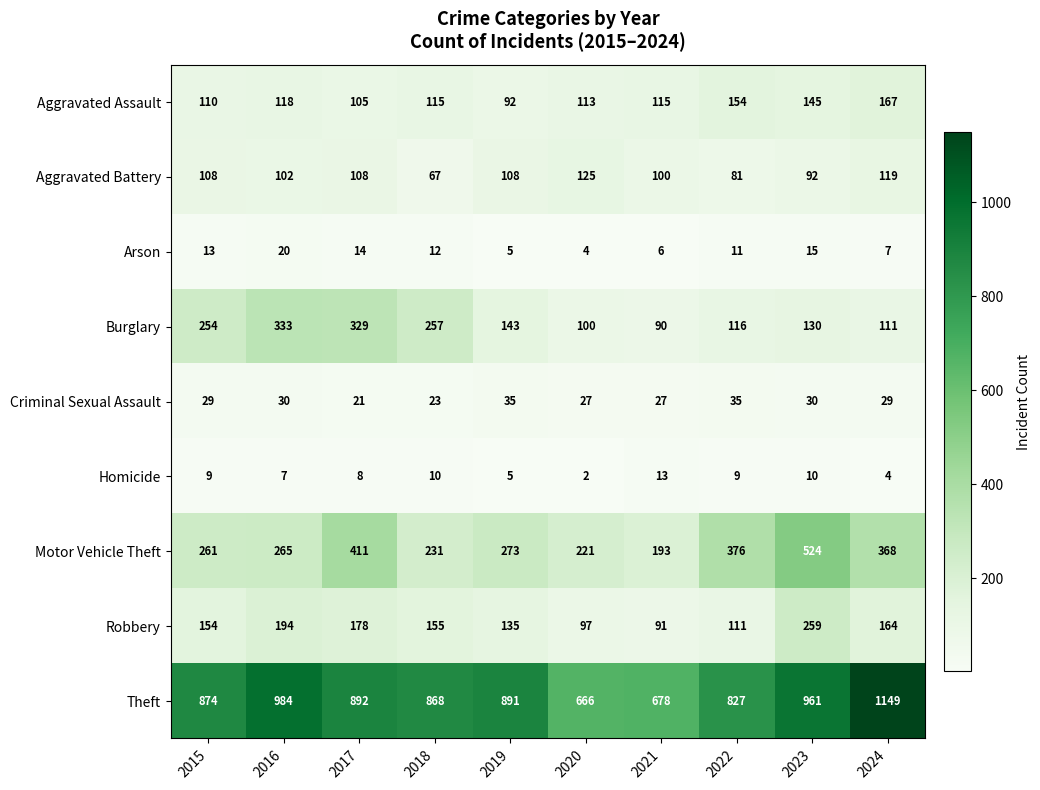

True or false: Aggravated Assault has a value of 67 at 2015.

False